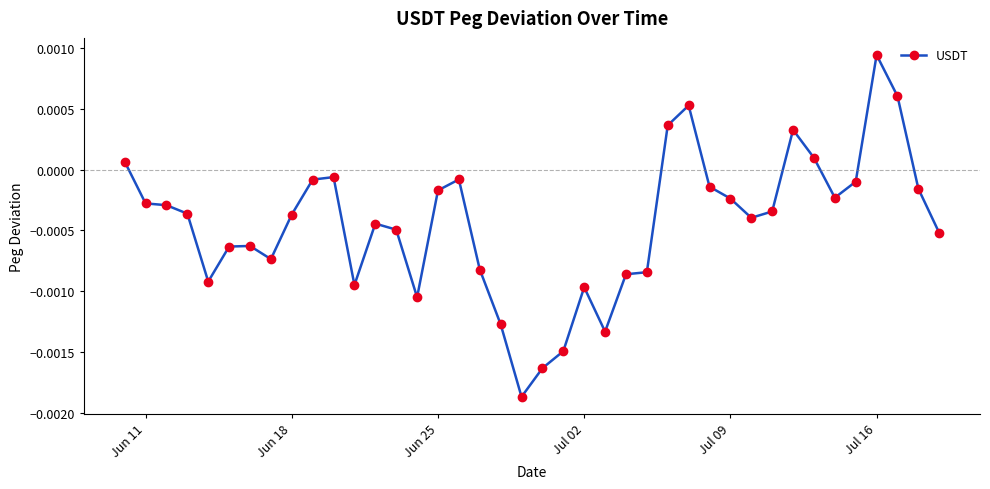

True or false: the data has more than 1 interior local peaks.

True